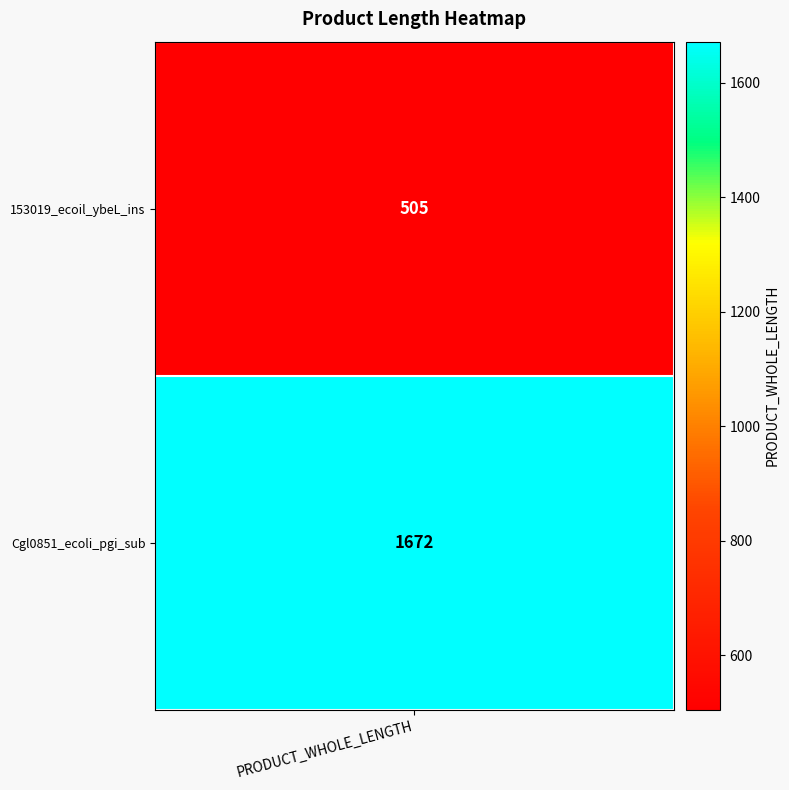

Reading left to right, what are all the values shown in this chart?

0=505	1=1672